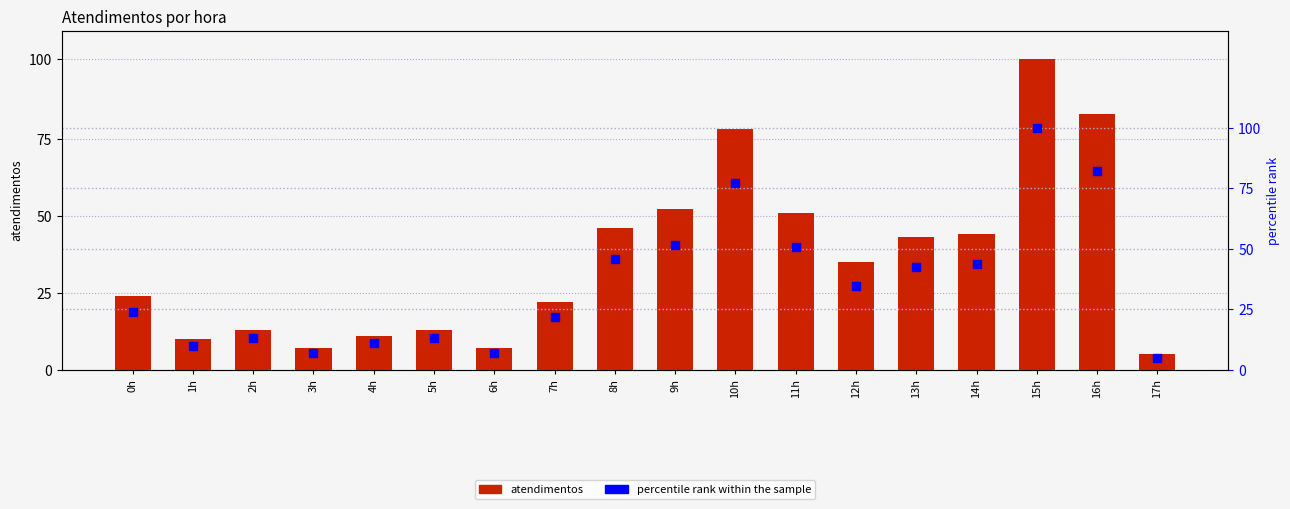

What are all the series names shown in the legend?

atendimentos, percentile rank within the sample